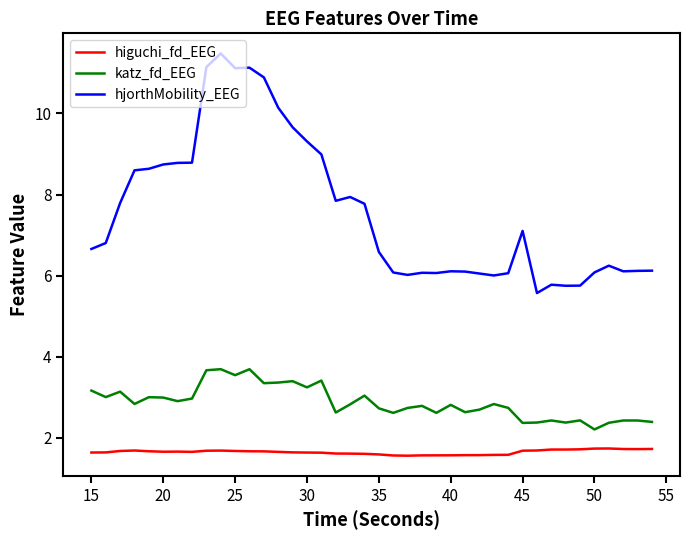

Which series has the largest total across all categories?

hjorthMobility_EEG